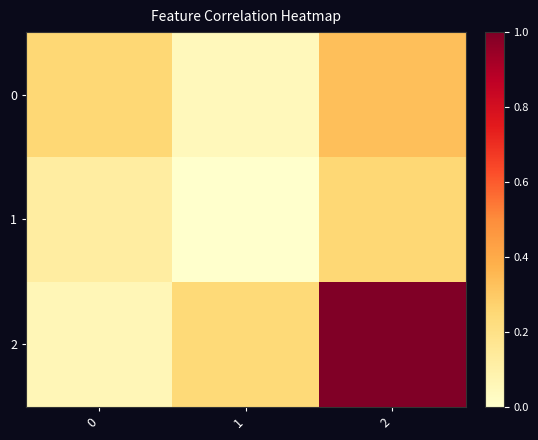

Which has a higher value, 0 or 2?

2